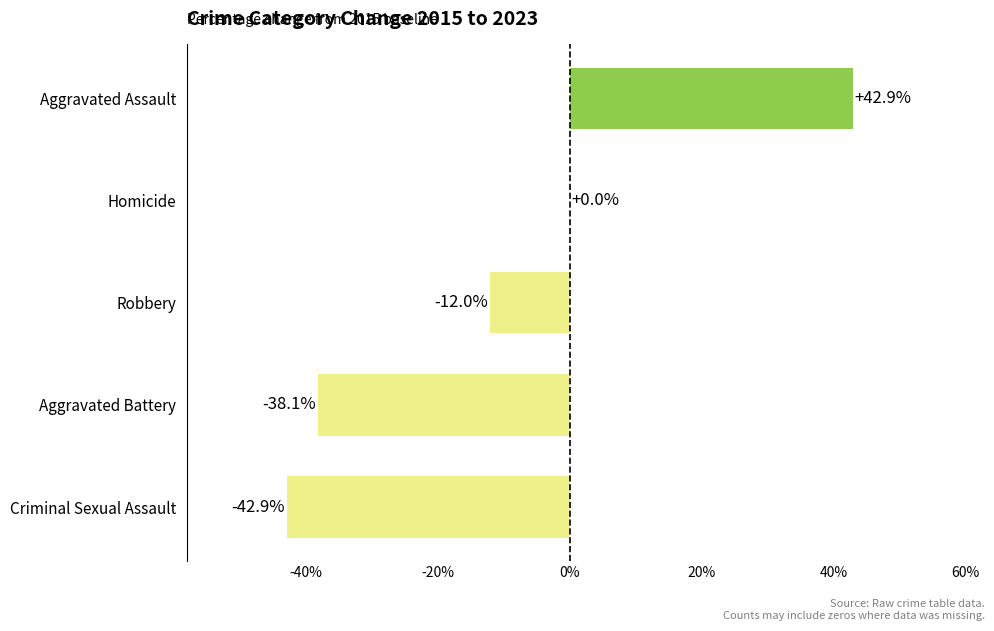

What is the sum of all values?

-50.1